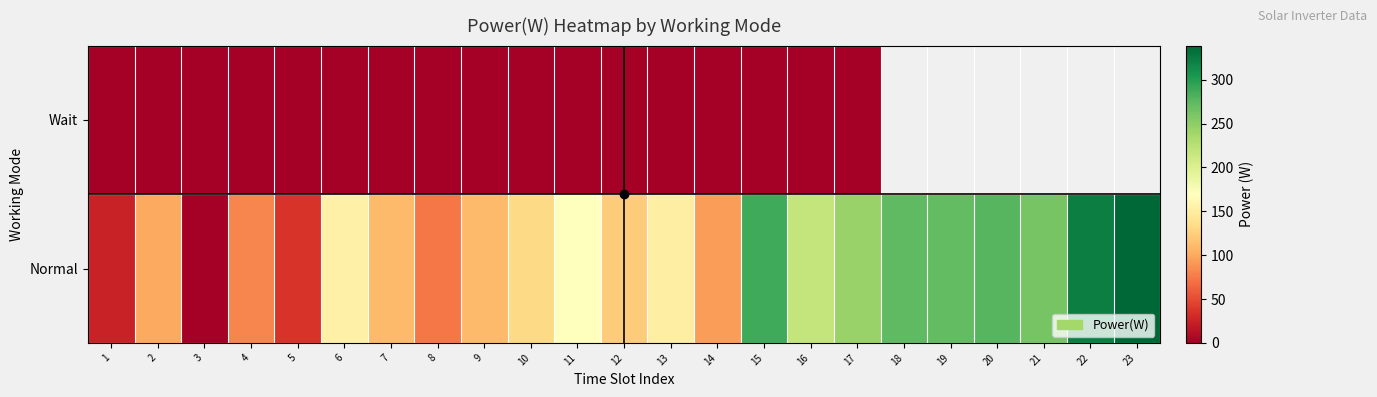

Is it true that Normal equals 485.0 at 15?

False